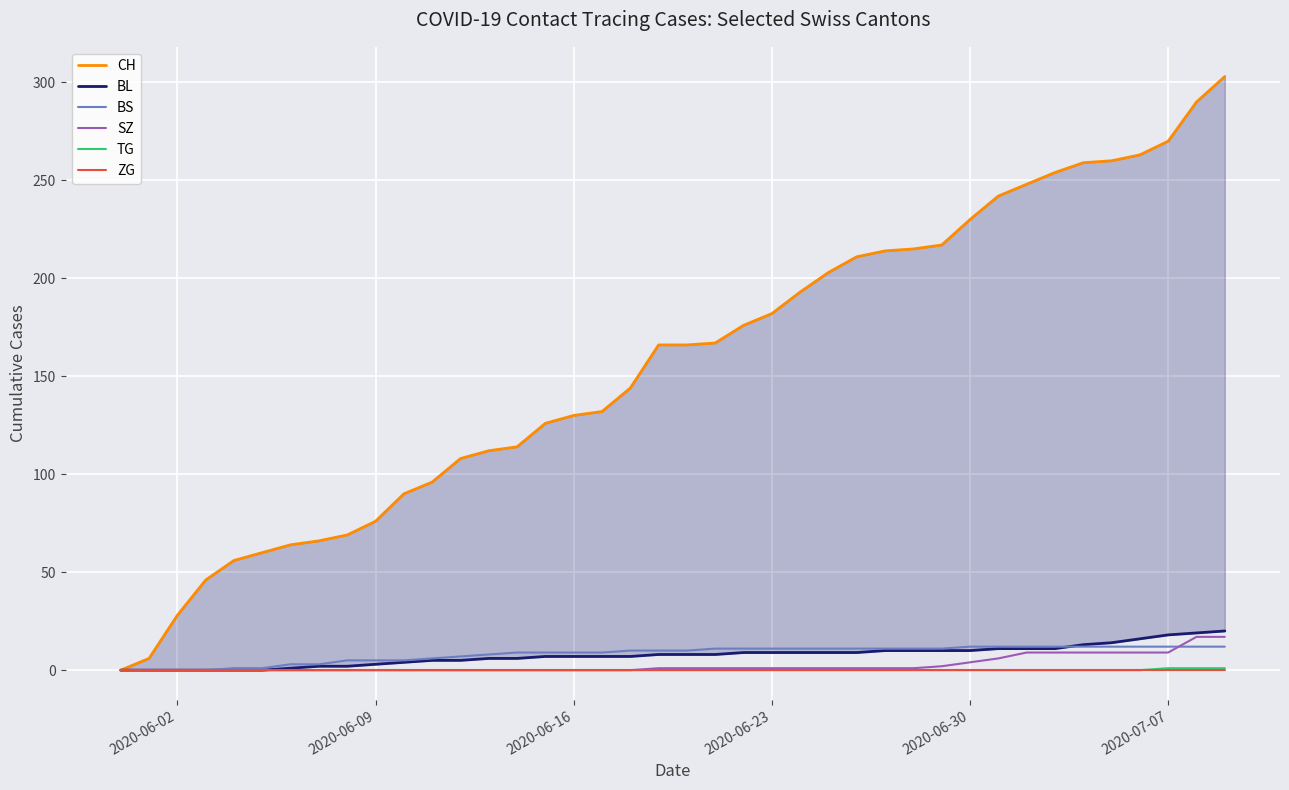

True or false: BS and CH cross at least once.

False